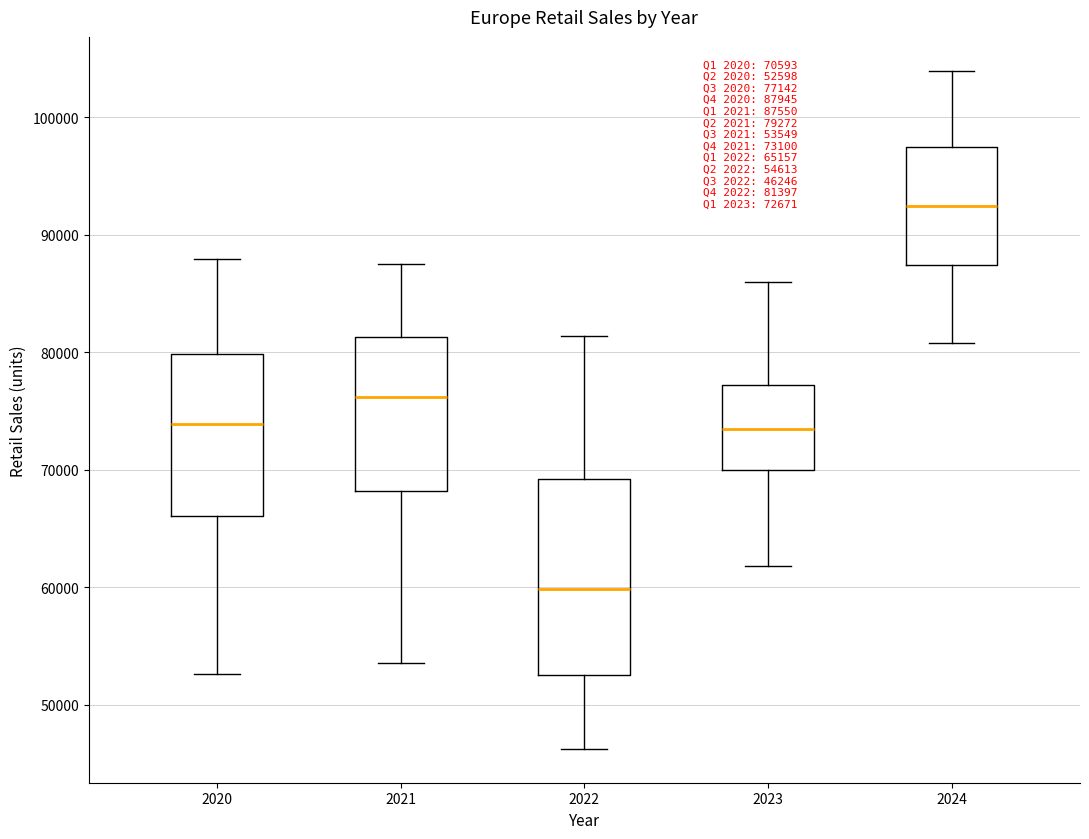

Which box's median line is the highest?

2024